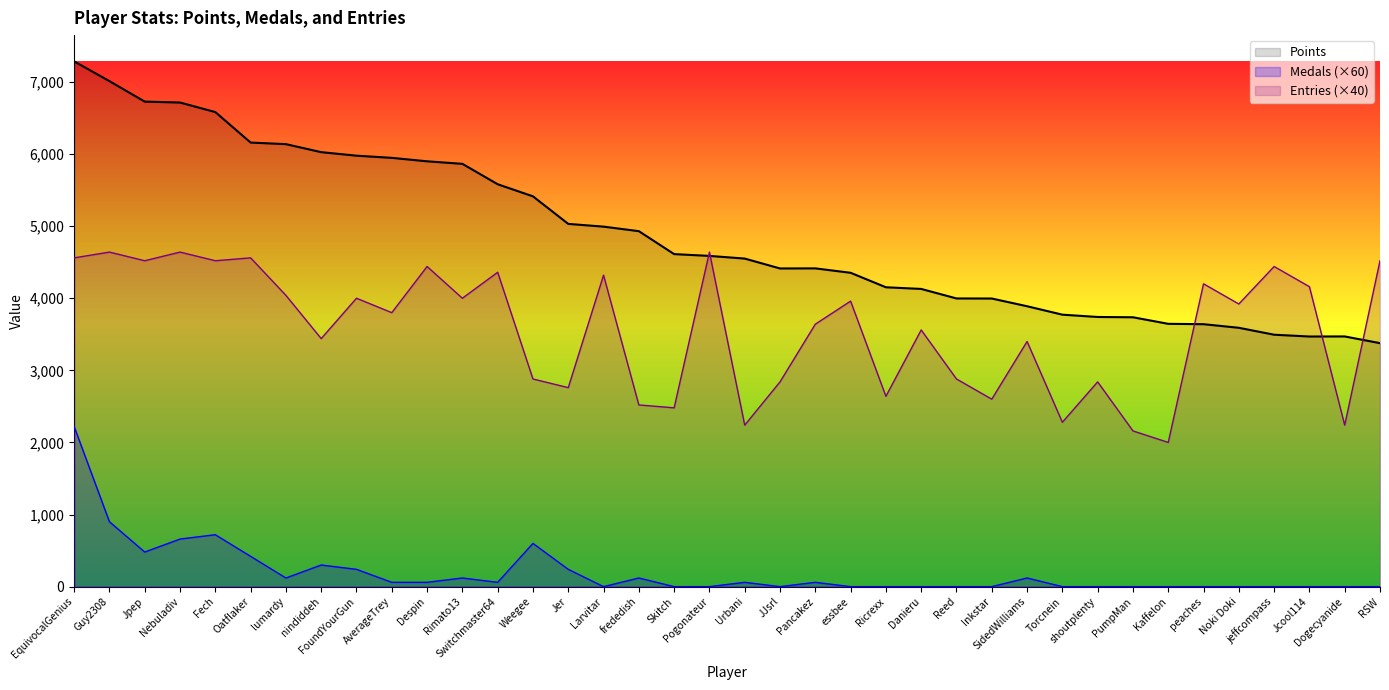

How many values in the Entries series are below 3920?

19